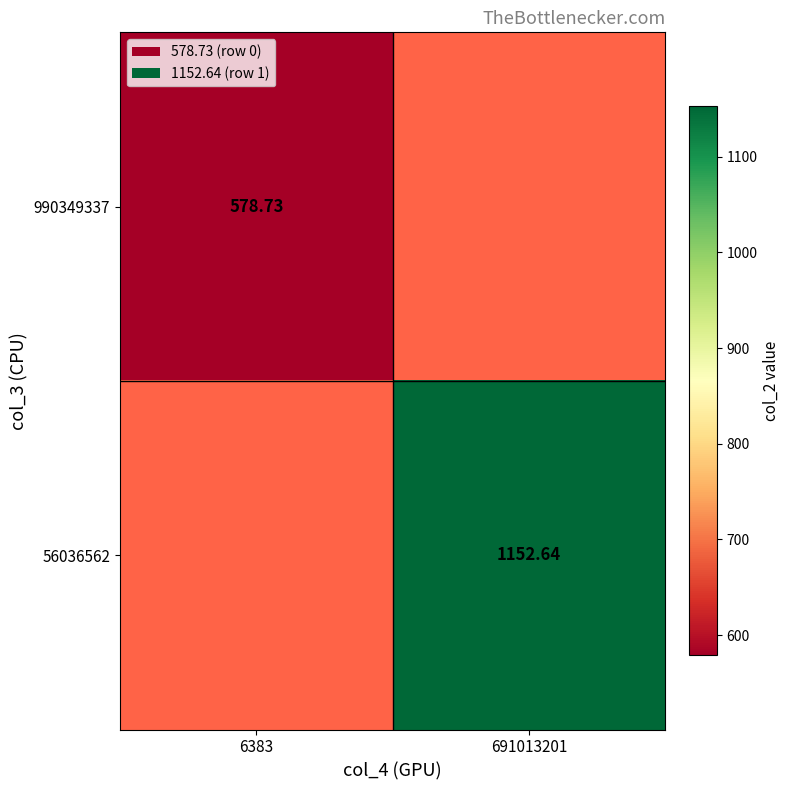

Is the value of 990349337 at 6383 greater than the value of 56036562 at 691013201?

No